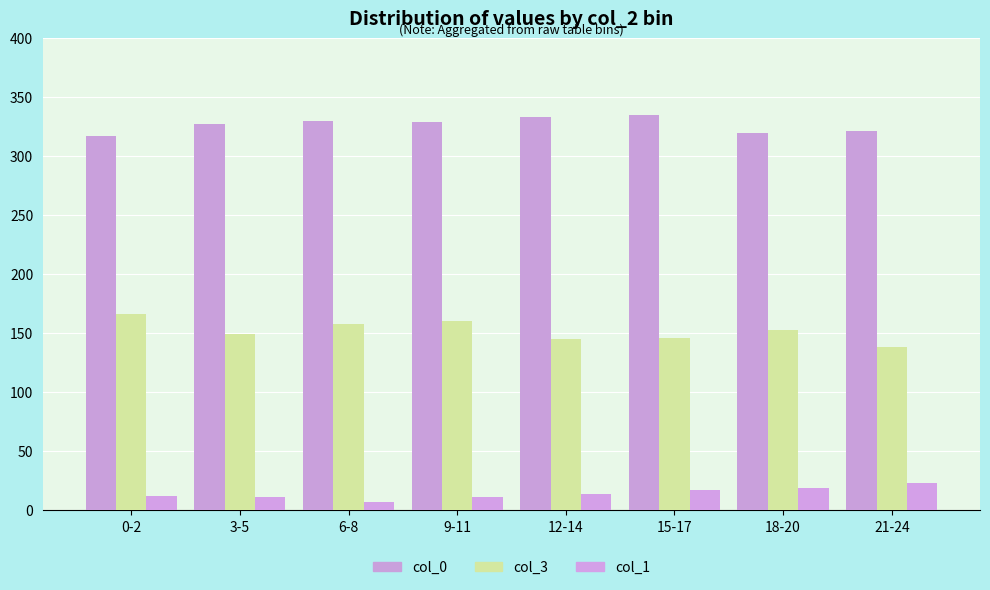

At 12-14, list the series in order from smallest to largest.

col_1, col_3, col_0